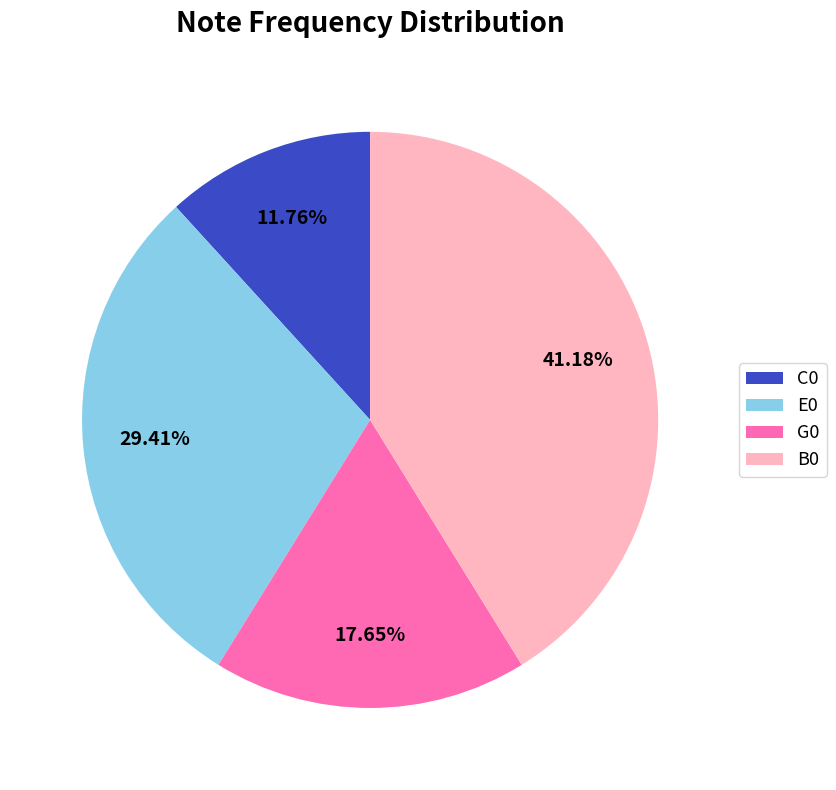

Does C0 account for over 50% of the chart?

No